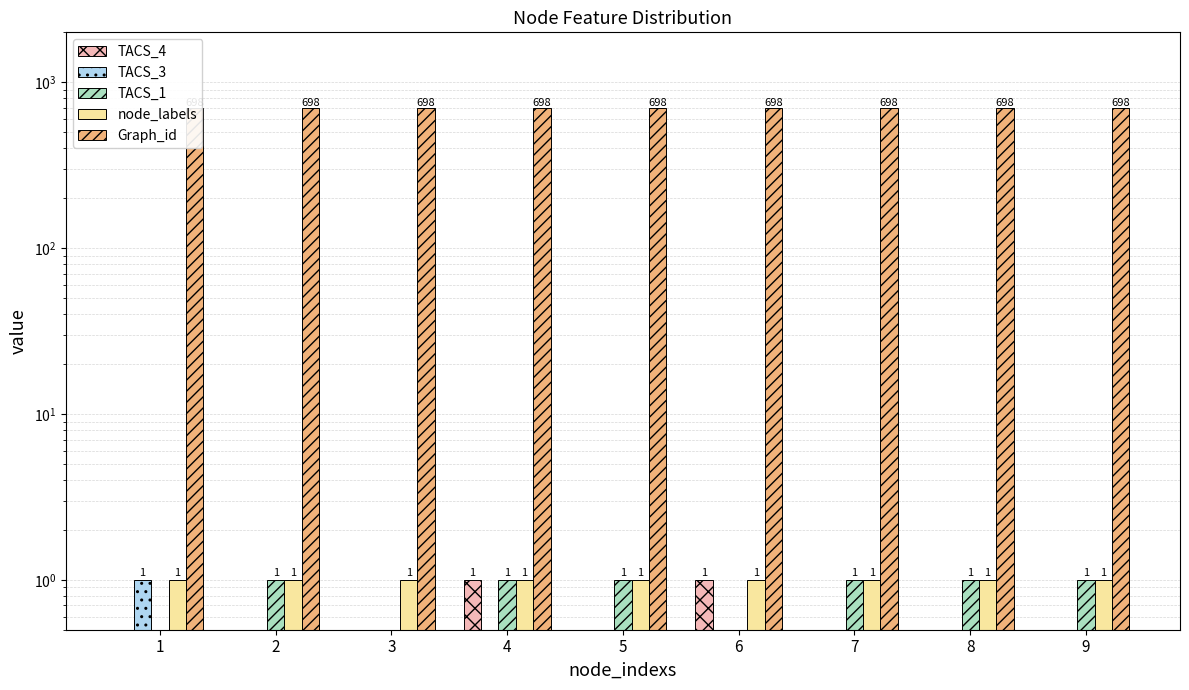

Reading right to left, list all the values displayed in this chart.

TACS_4: 0	0	0	1	0	1	0	0	0
TACS_3: 0	0	0	0	0	0	0	0	1
TACS_1: 1	1	1	0	1	1	0	1	0
node_labels: 1	1	1	1	1	1	1	1	1
Graph_id: 698	698	698	698	698	698	698	698	698